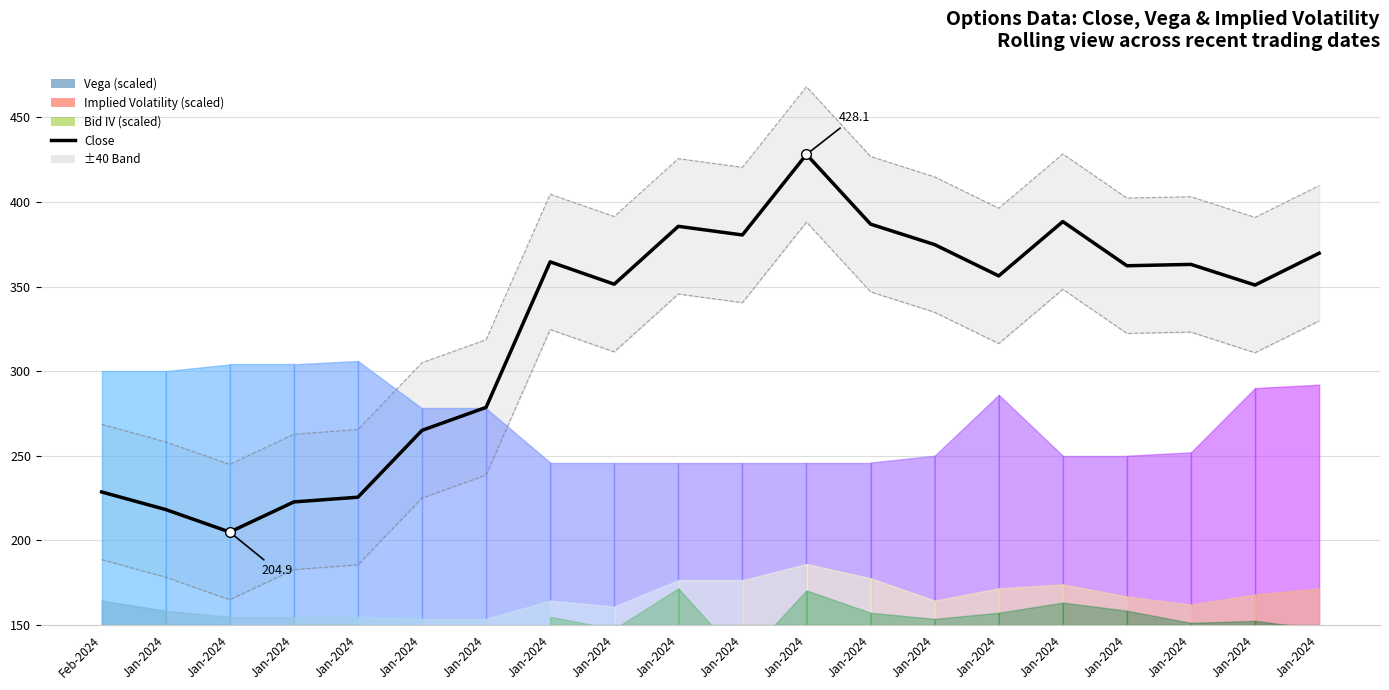

How many data points are less than 362?

10